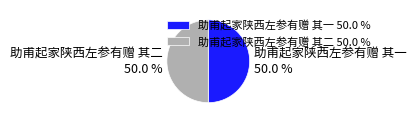

What percentage is the 助甫起家陕西左参有赠 其一 slice, to the nearest percent?

50%